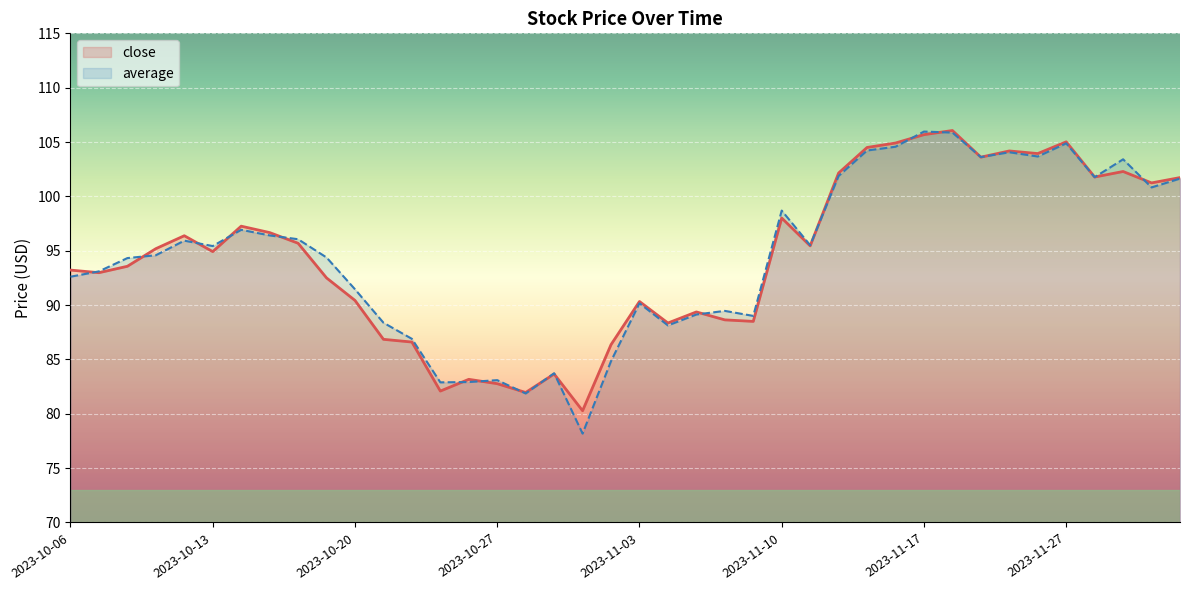

Is the value of close at 2023-10-18 greater than the value of average at 2023-10-18?

No